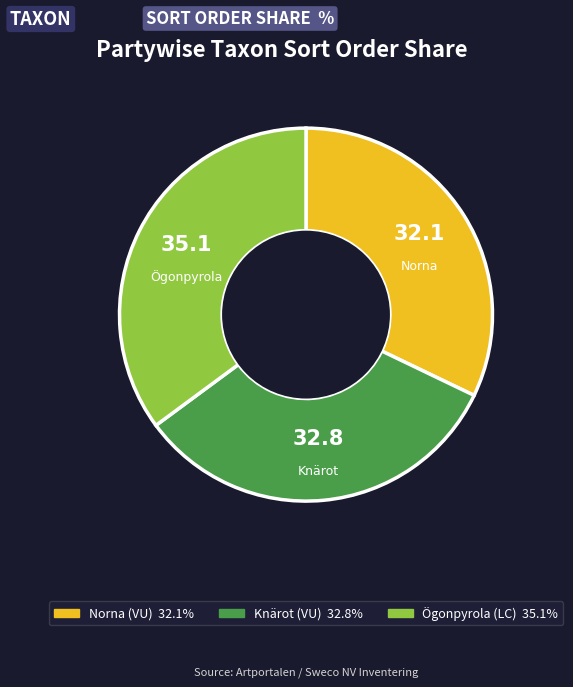

What is the smallest slice in the pie chart?

Norna (VU)